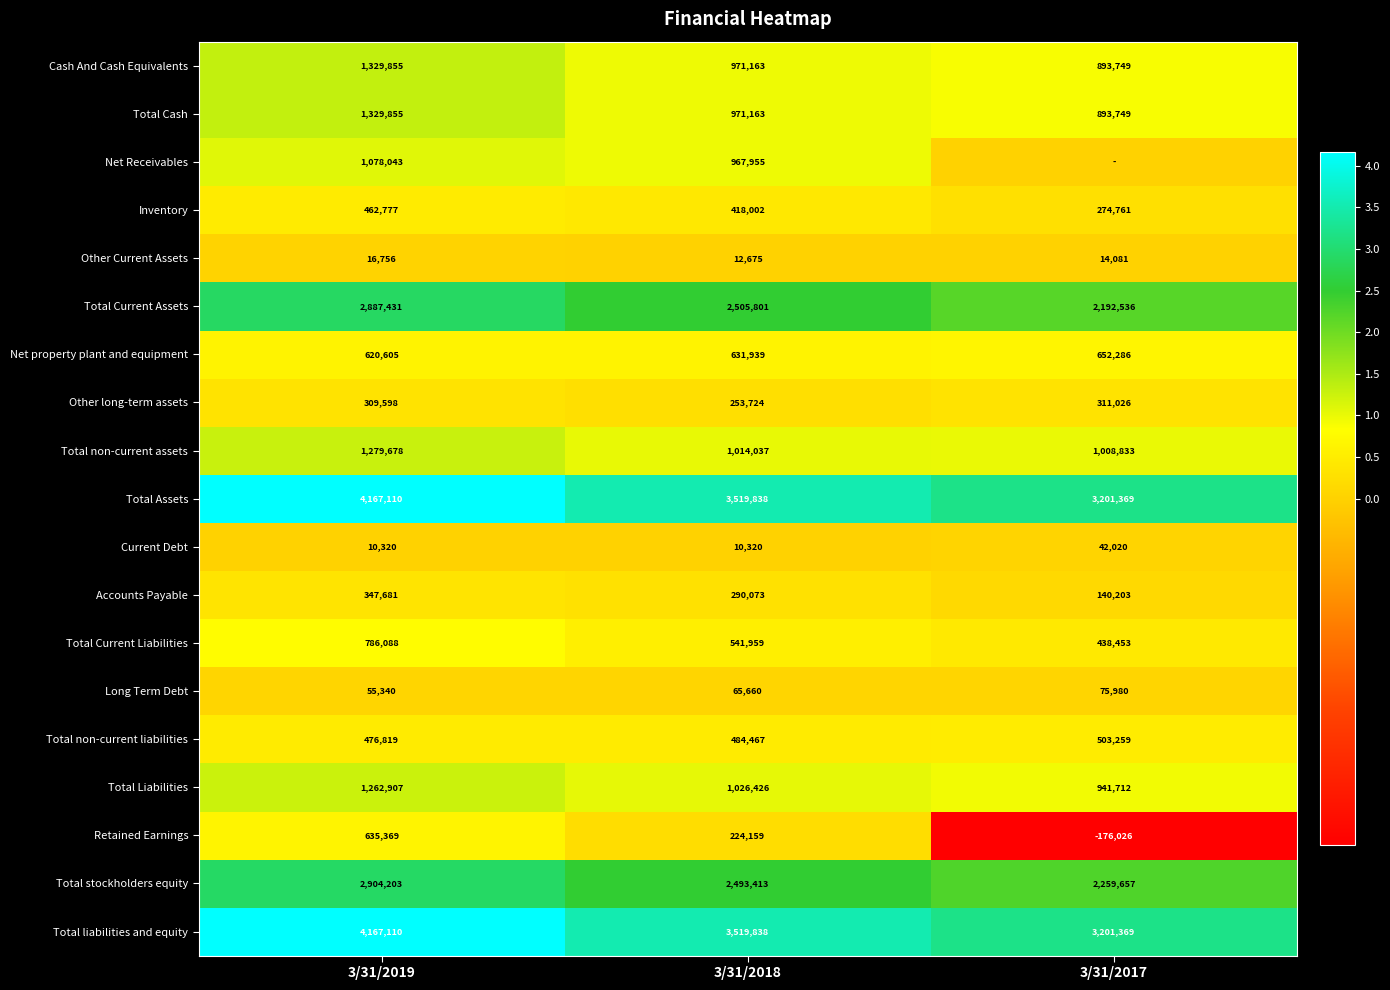

How many Total Current Assets values are between 2192536 and 2887431?

3